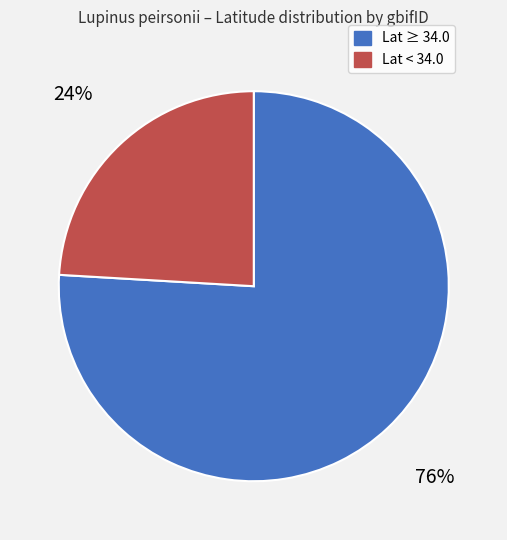

To the nearest percent, what is the average slice percentage?

50%